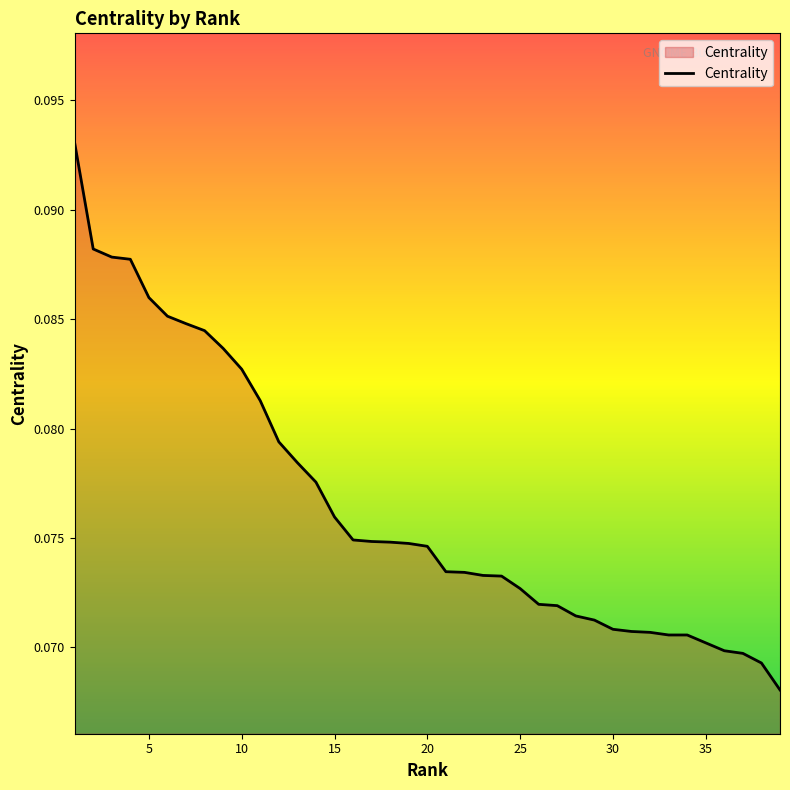

How many lines are shown in the chart?

1